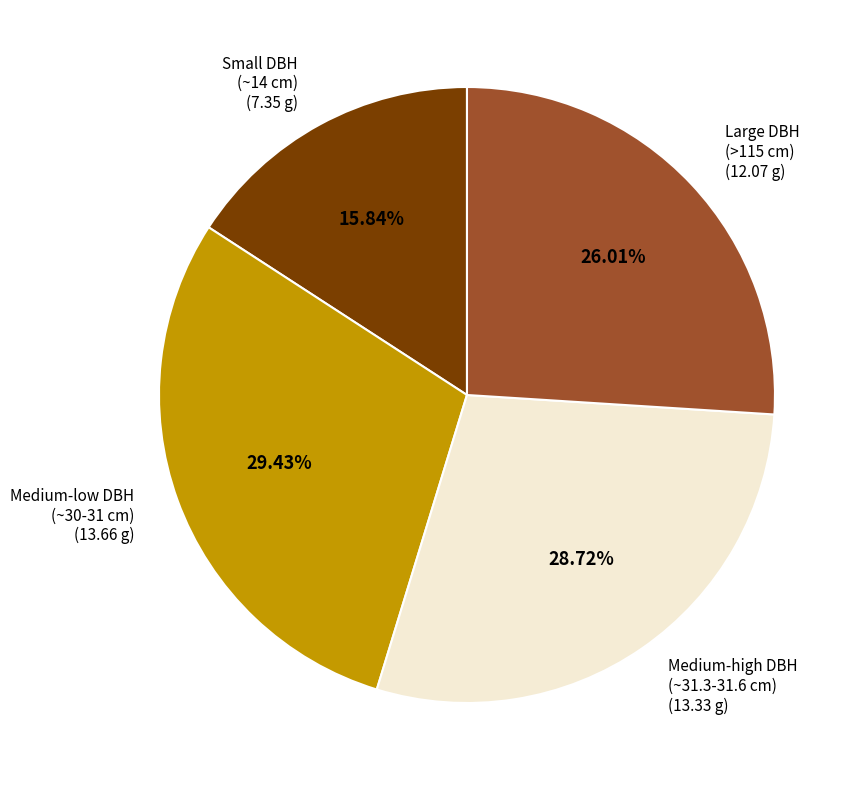

Does any single category account for the majority?

No